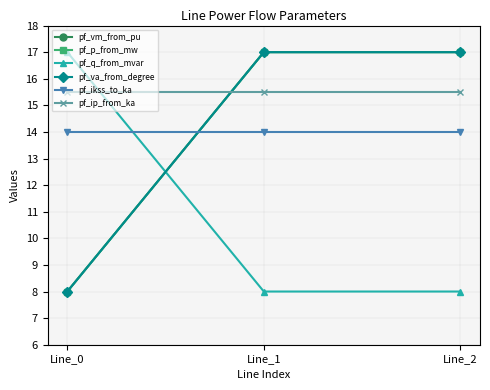

At which category is the sum across all series the highest?

Line_2